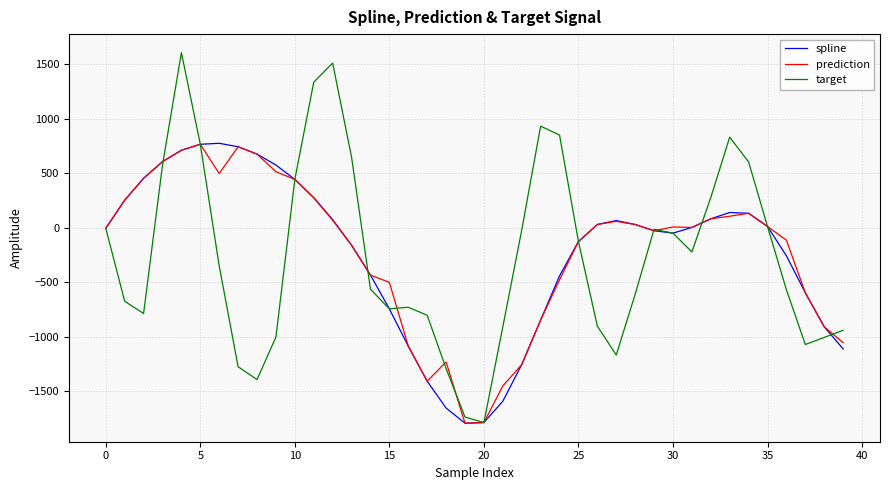

What are all the series names shown in the legend?

spline, prediction, target